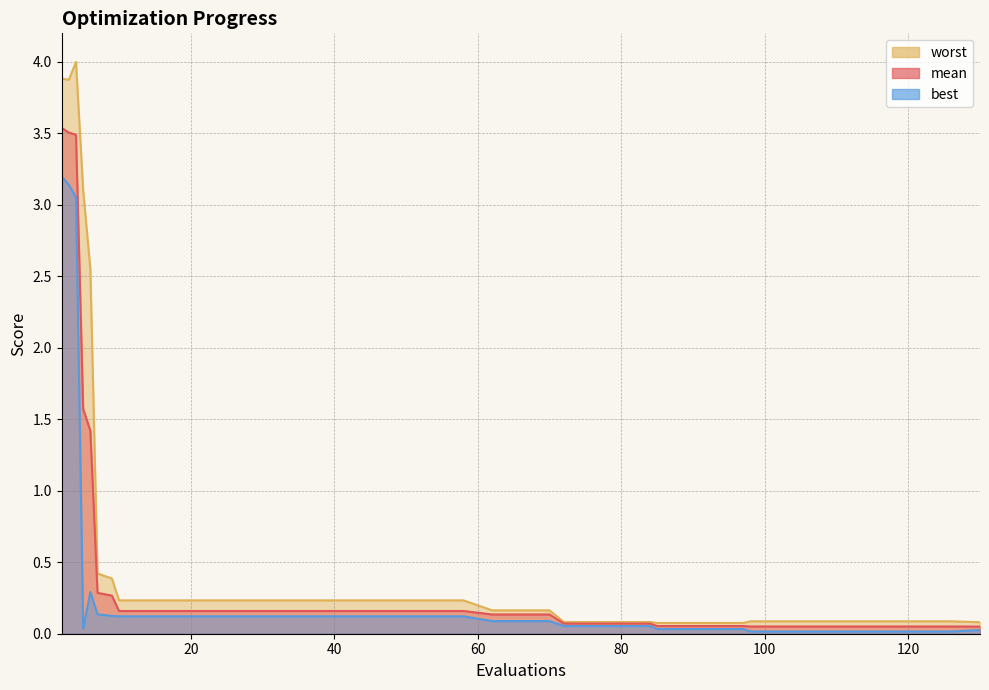

Reading left to right, extract all data points from this chart.

mean: 2=3.5	3=3.5	4=3.5	5=1.6	6=1.4	7=0.3	9=0.3	10=0.2	14=0.2	18=0.2	22=0.2	26=0.2	30=0.2	34=0.2	38=0.2	42=0.2	46=0.2	50=0.2	54=0.2	58=0.2	62=0.1	66=0.1	70=0.1	72=0.1	76=0.1	80=0.1	84=0.1	85=0.1	89=0.1	93=0.1	97=0.1	98=0.1	102=0.1	106=0.1	110=0.1	114=0.1	118=0.1	122=0.1	126=0.1	130=0.0
best: 2=3.2	3=3.1	4=3.1	5=0.0	6=0.3	7=0.1	9=0.1	10=0.1	14=0.1	18=0.1	22=0.1	26=0.1	30=0.1	34=0.1	38=0.1	42=0.1	46=0.1	50=0.1	54=0.1	58=0.1	62=0.1	66=0.1	70=0.1	72=0.1	76=0.1	80=0.1	84=0.1	85=0.0	89=0.0	93=0.0	97=0.0	98=0.0	102=0.0	106=0.0	110=0.0	114=0.0	118=0.0	122=0.0	126=0.0	130=0.0
worst: 2=3.9	3=3.9	4=4.0	5=3.1	6=2.6	7=0.4	9=0.4	10=0.2	14=0.2	18=0.2	22=0.2	26=0.2	30=0.2	34=0.2	38=0.2	42=0.2	46=0.2	50=0.2	54=0.2	58=0.2	62=0.2	66=0.2	70=0.2	72=0.1	76=0.1	80=0.1	84=0.1	85=0.1	89=0.1	93=0.1	97=0.1	98=0.1	102=0.1	106=0.1	110=0.1	114=0.1	118=0.1	122=0.1	126=0.1	130=0.1